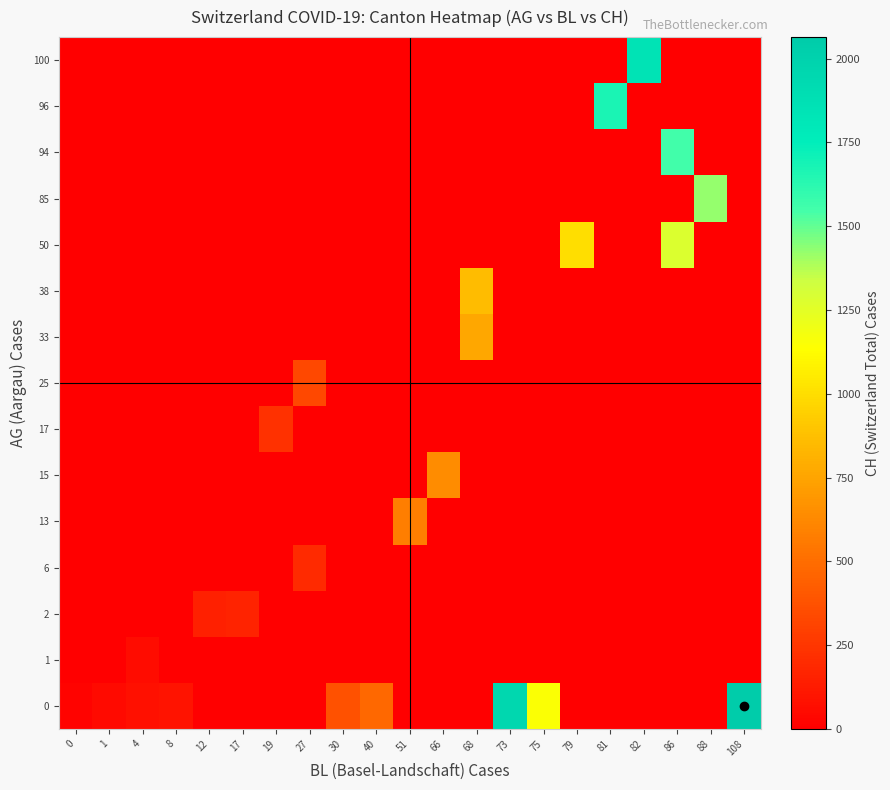

Which has a higher value, 1 or 79?

1